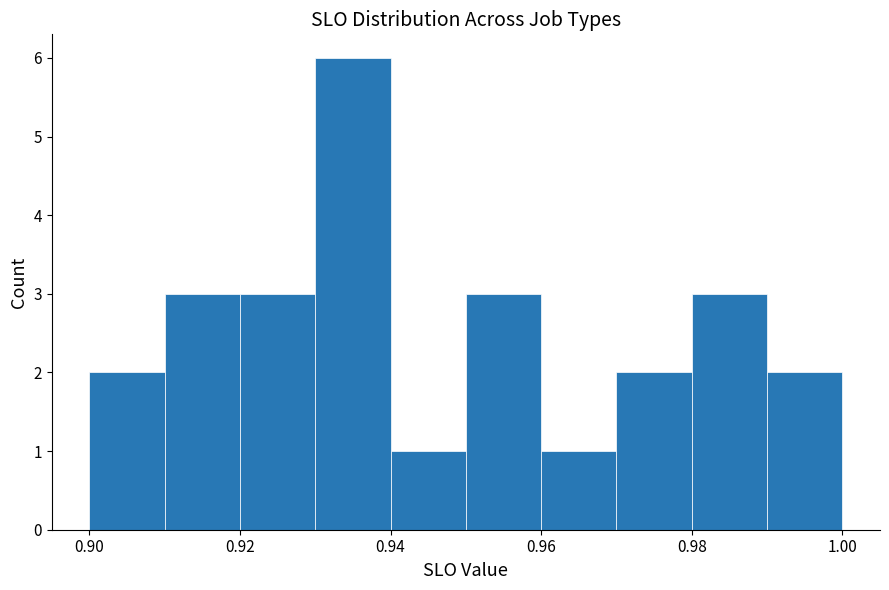

Over which range of the x-axis is the bar tallest?

0.93 to 0.94